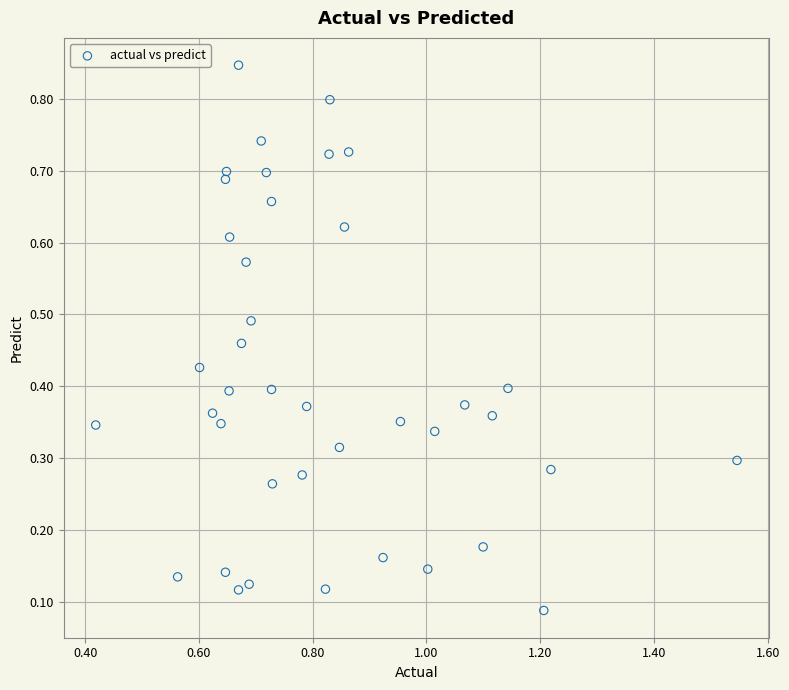

What is the range of X values (max minus min)?

1.1